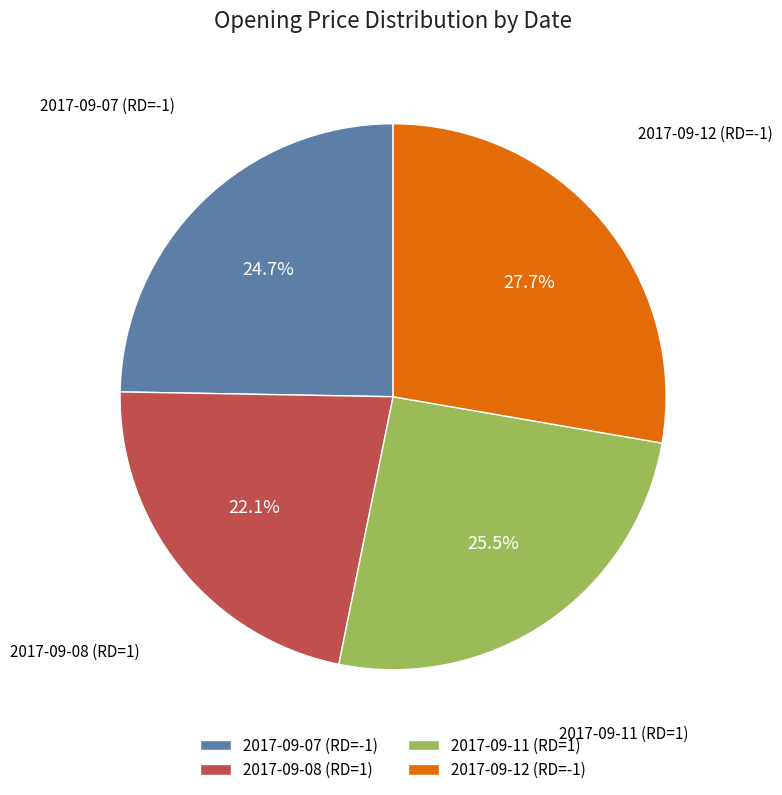

Does 2017-09-11 (RD=1) represent more than half of the total?

No